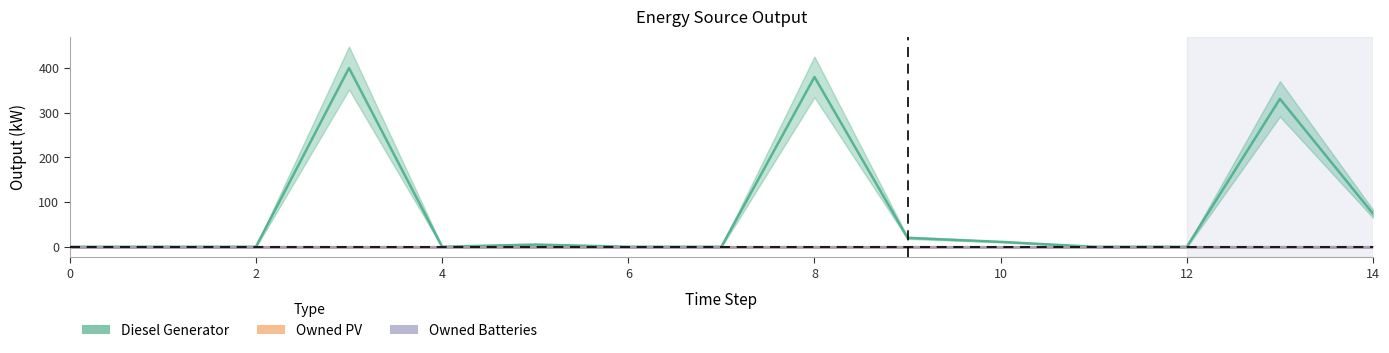

Rank the categories by Diesel Generator value from highest to lowest.

3, 8, 13, 14, 9, 10, 5, 0, 1, 2, 4, 6, 7, 11, 12